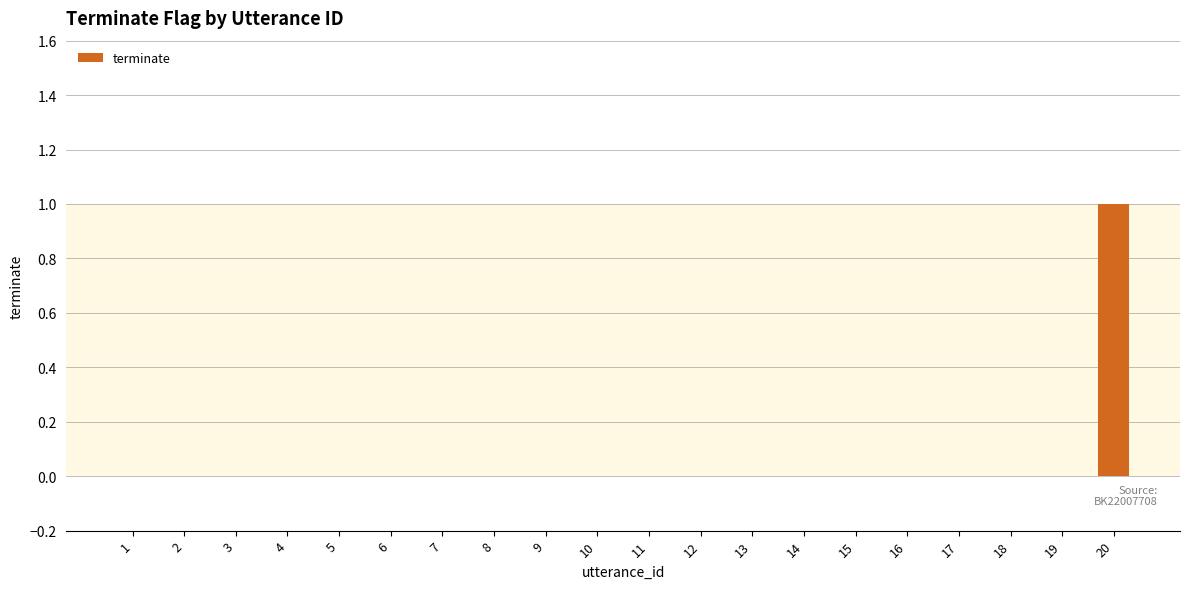

True or false: the data shows 0 at 7.

True